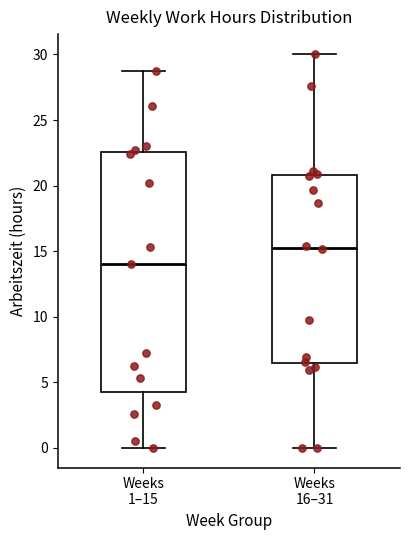

Which box's median line is the highest?

Weeks 16–31